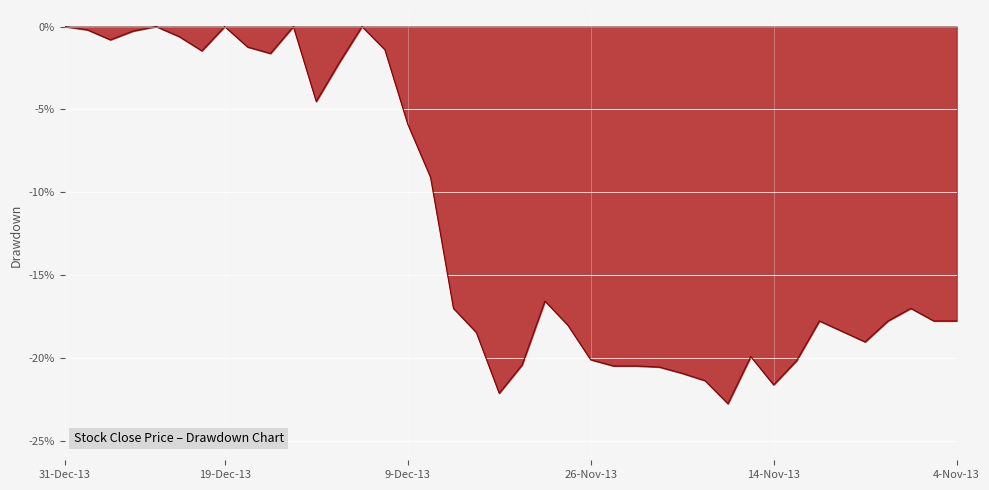

How many series are shown in this chart?

1